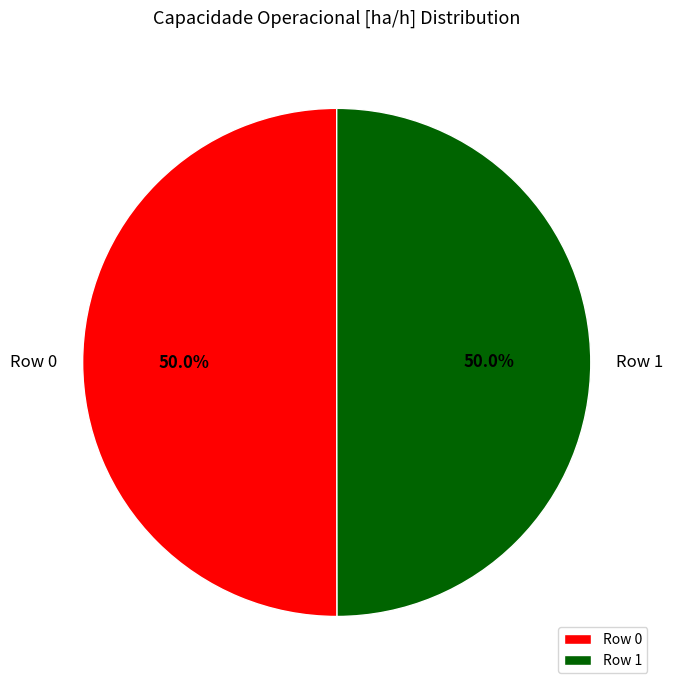

What percentage is the Row 1 slice, to the nearest percent?

50%